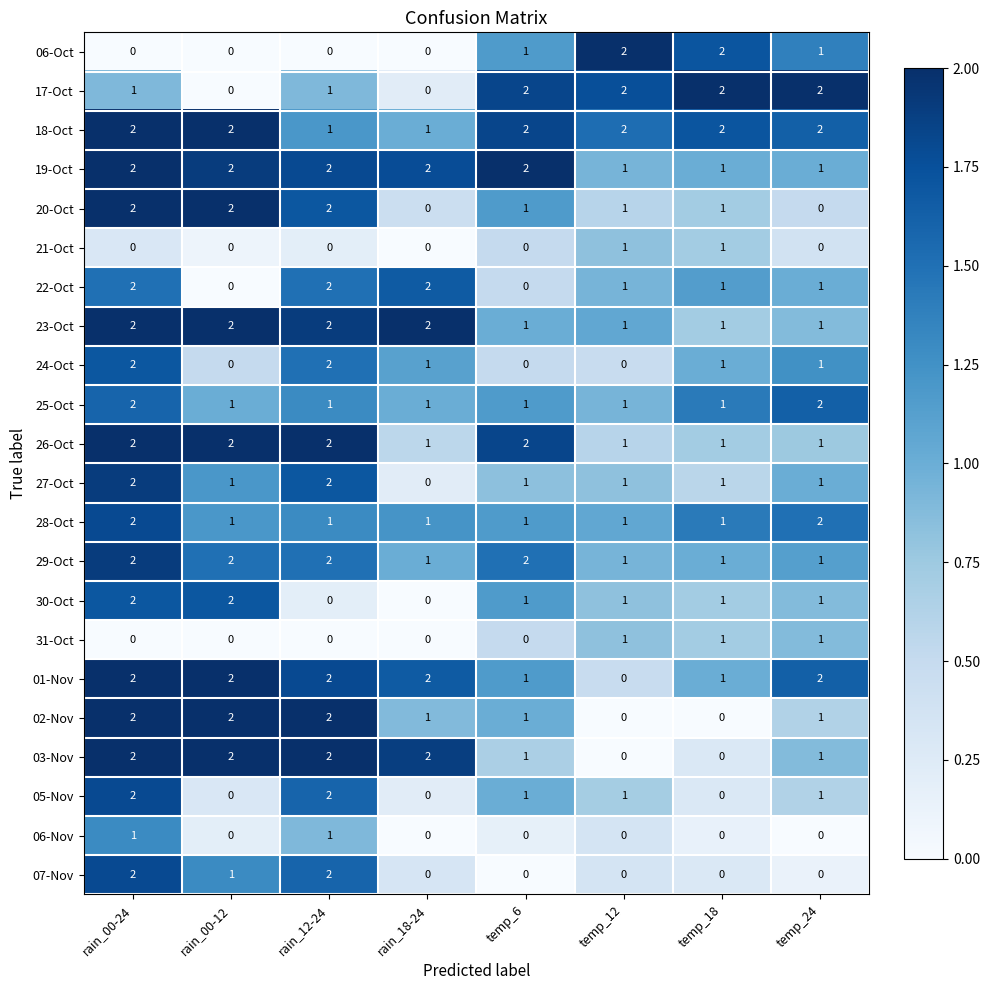

The value of 07-Nov at temp_12 is 0. True or false?

True